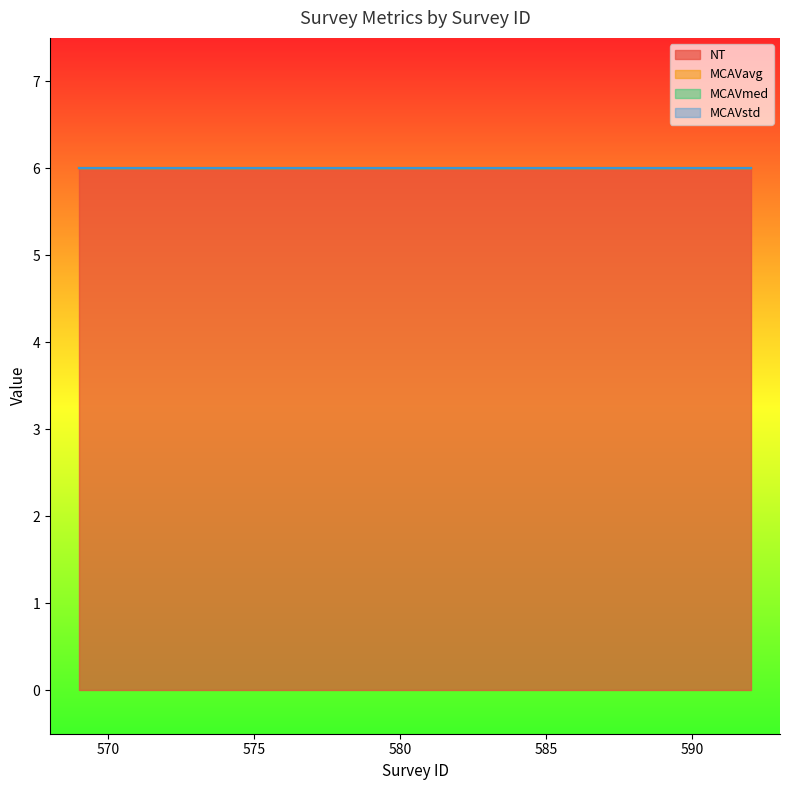

Reading left to right, transcribe all the data shown in this chart.

NT: 569=6	570=6	571=6	572=6	573=6	574=6	575=6	576=6	592=6
MCAVavg: 569=0	570=0	571=0	572=0	573=0	574=0	575=0	576=0	592=0
MCAVmed: 569=0	570=0	571=0	572=0	573=0	574=0	575=0	576=0	592=0
MCAVstd: 569=0	570=0	571=0	572=0	573=0	574=0	575=0	576=0	592=0